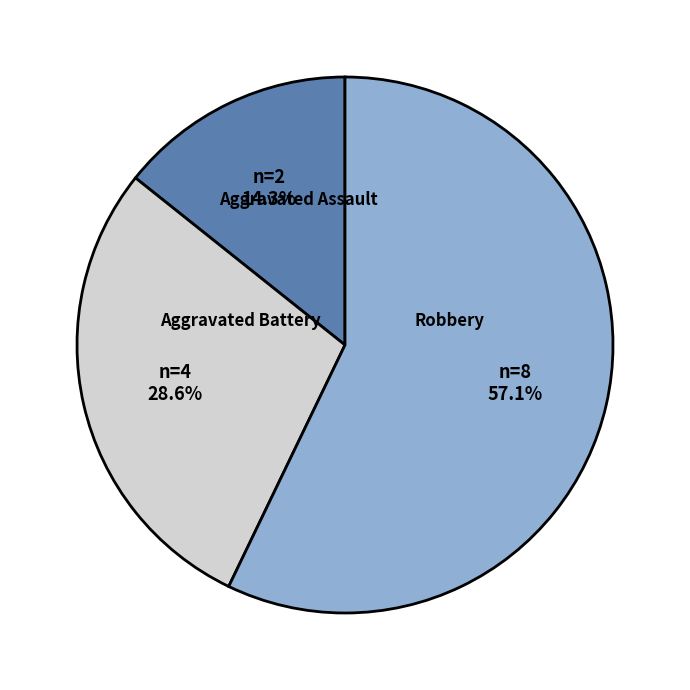

What portion of the pie excludes Aggravated Assault?

85.7%